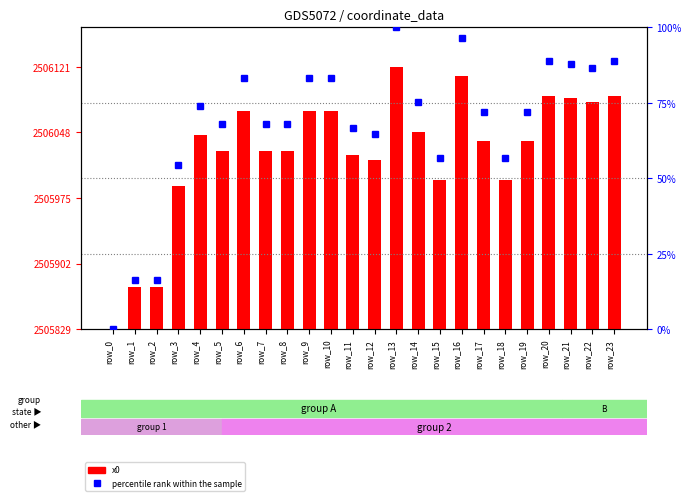

What value does the x0 (shifted) series have at row_9?

243.0